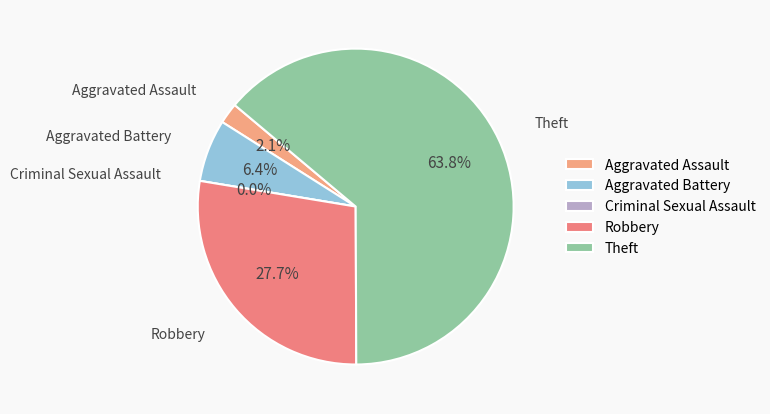

Rank the categories by value from lowest to highest.

Criminal Sexual Assault, Aggravated Assault, Aggravated Battery, Robbery, Theft